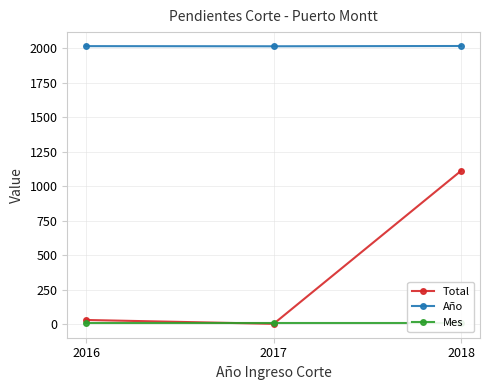

The Mes series shows 8 at 2018. True or false?

True